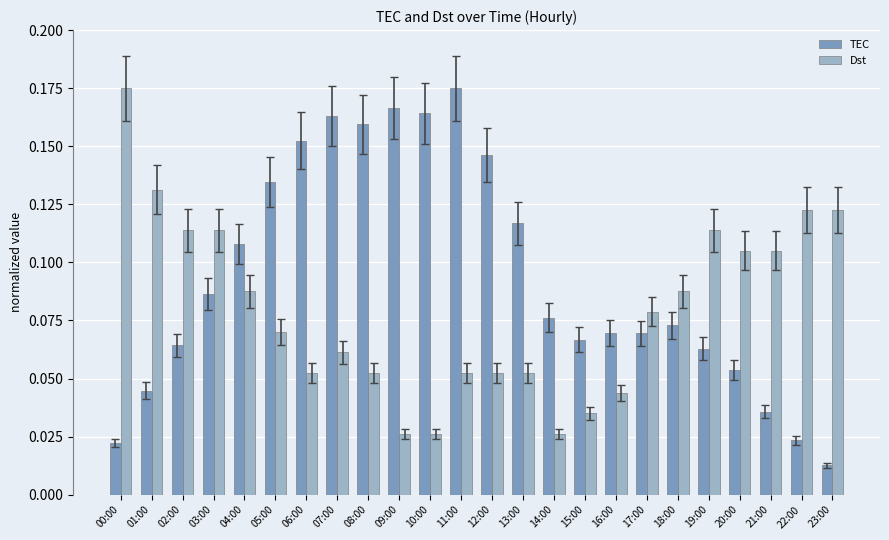

How many bars are there in total?

48